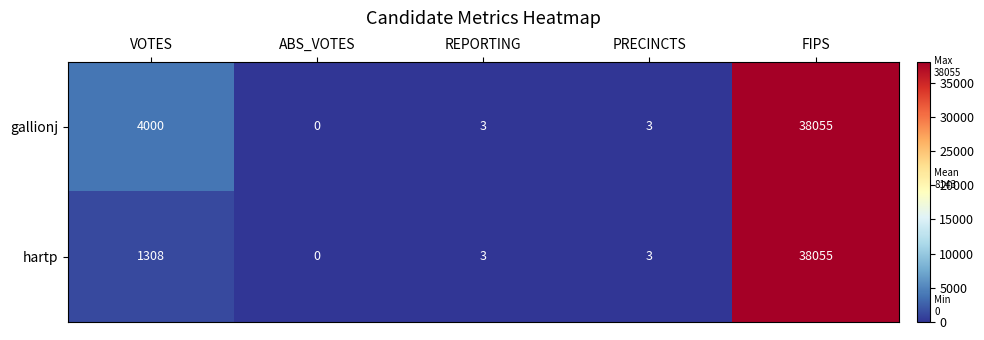

The gallionj series shows 5 at REPORTING. True or false?

False